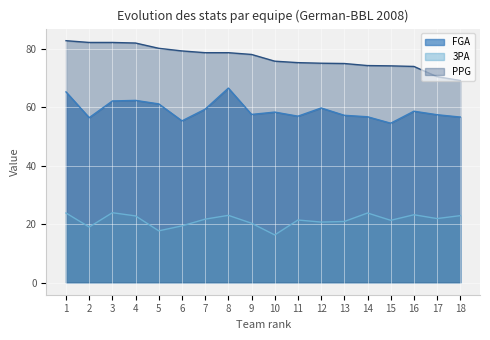

What is the total value across all series at 8?

168.1